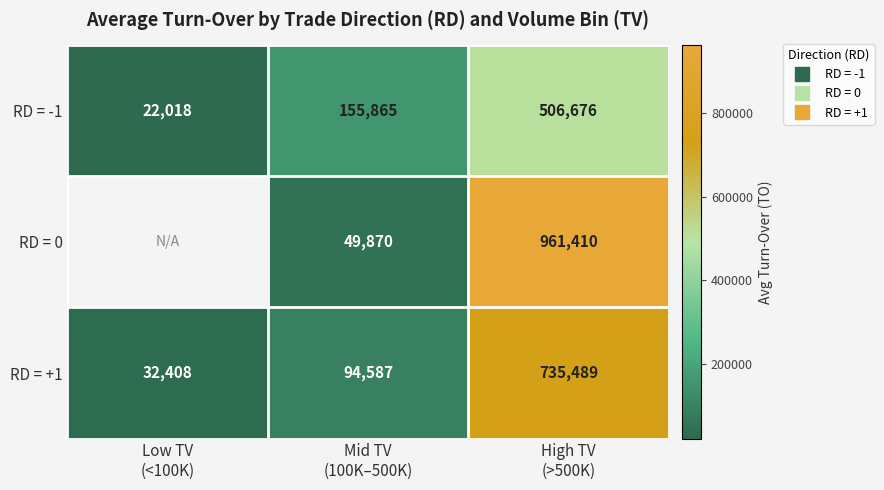

How many data points in RD = 0 are above 49870?

1